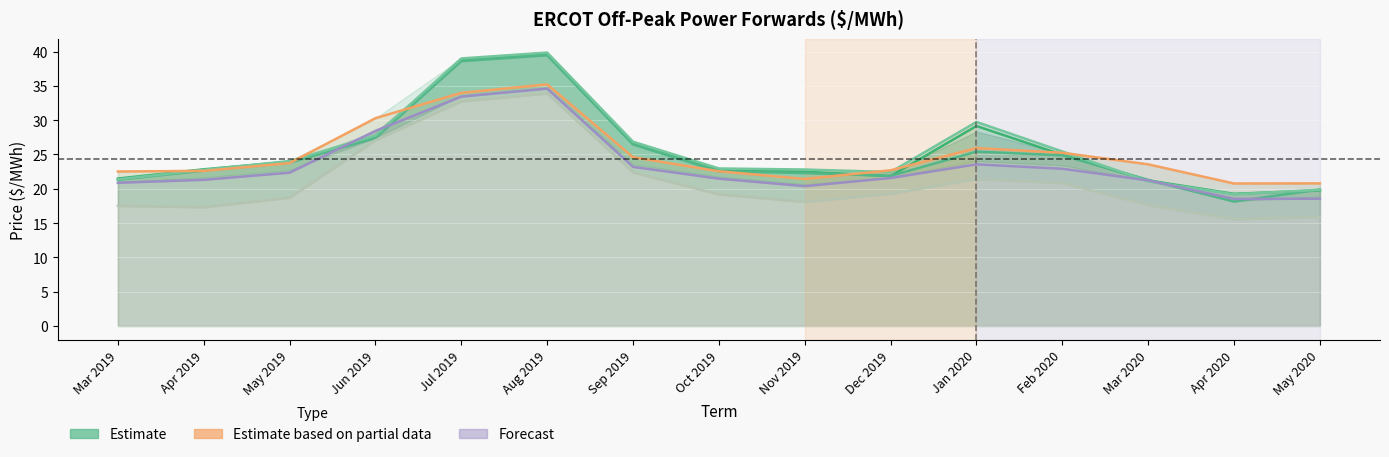

Where does the CPS series first go above 22?

Apr 2019